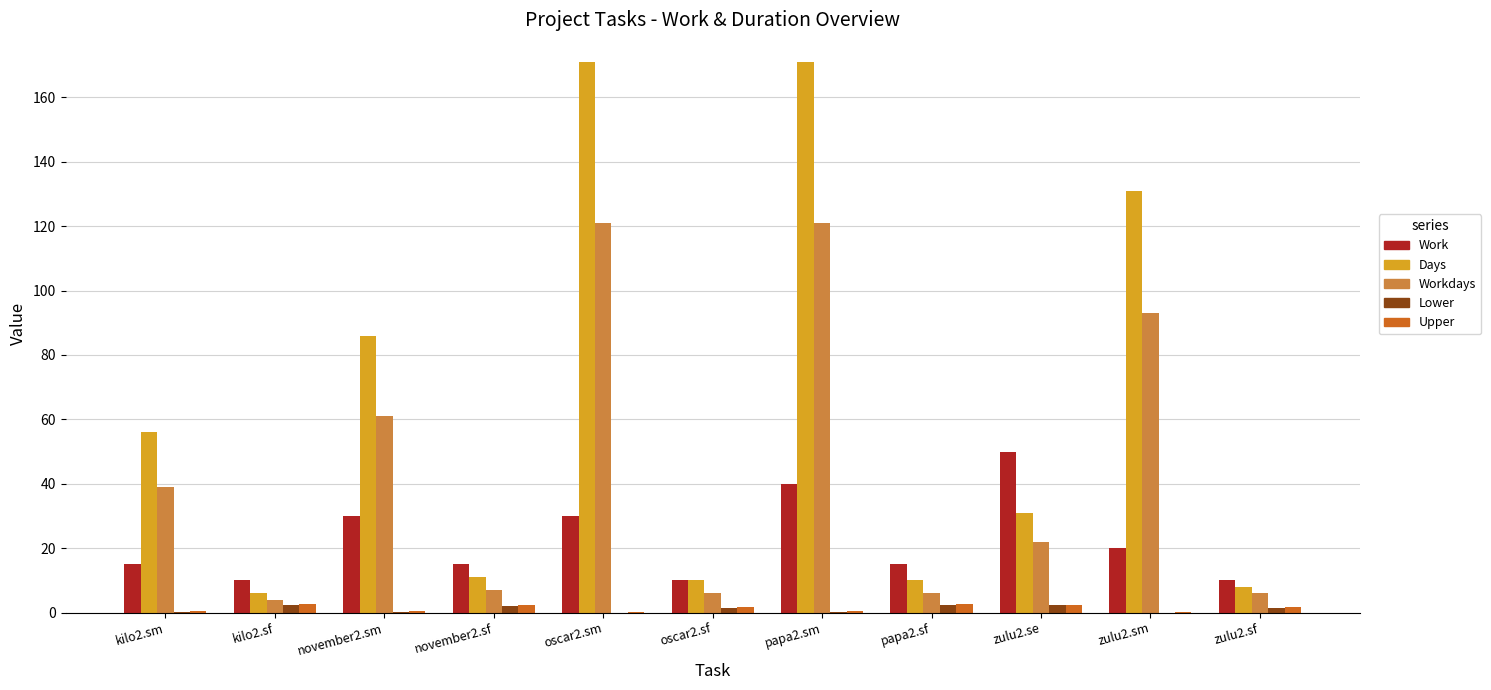

How many series are shown in this chart?

5